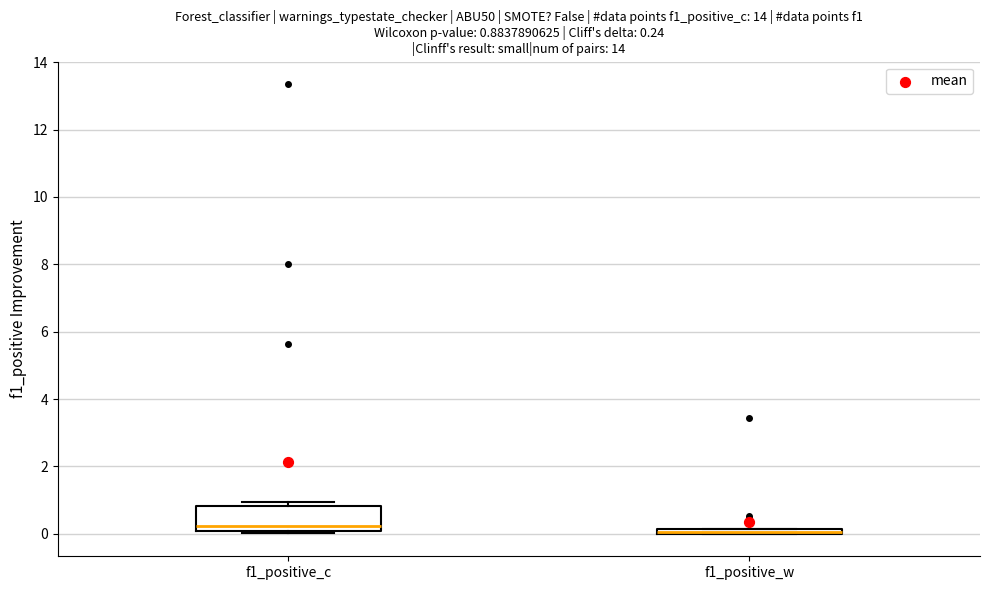

Which box is the tallest, from its lower edge to its upper edge?

f1_positive_c